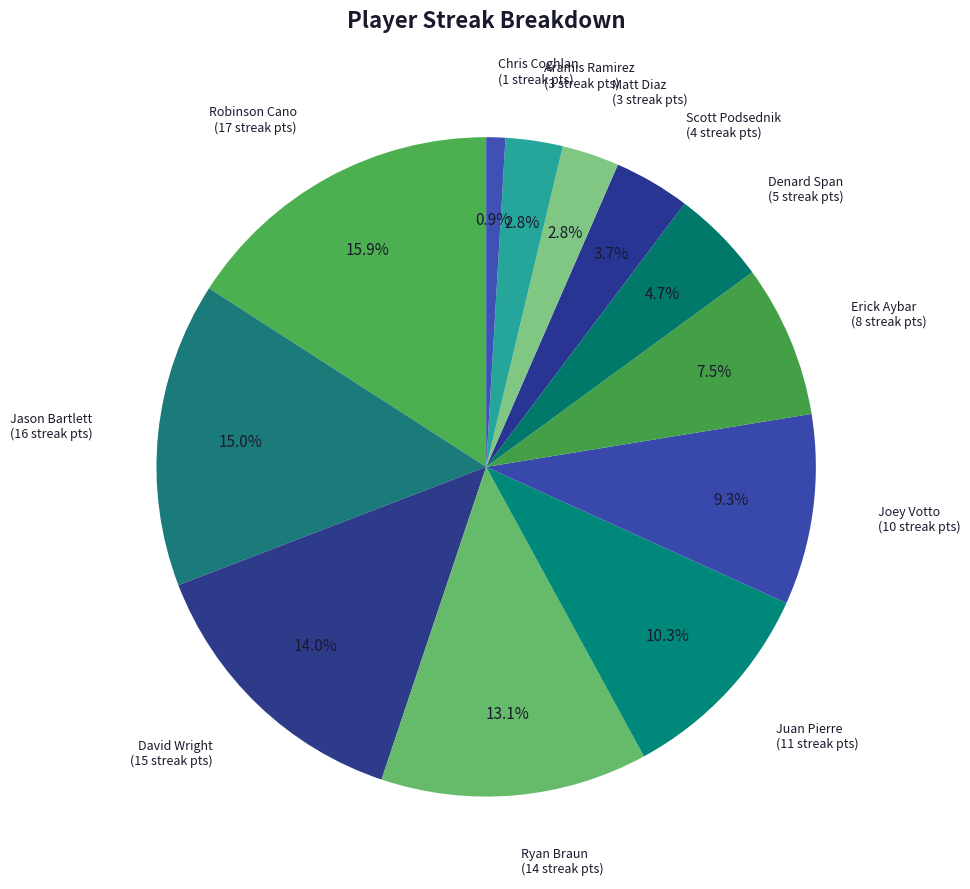

To the nearest percent, what is the average slice percentage?

8%